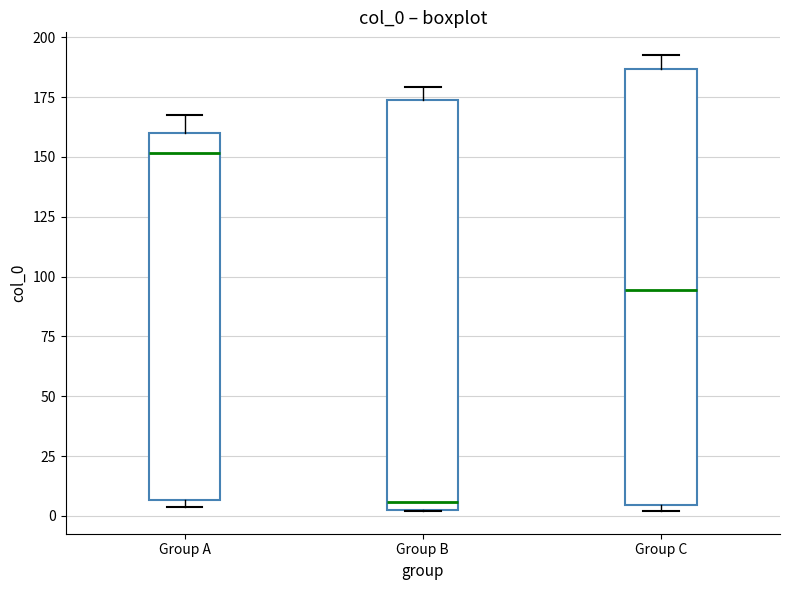

Which box is the tallest, from its lower edge to its upper edge?

Group C